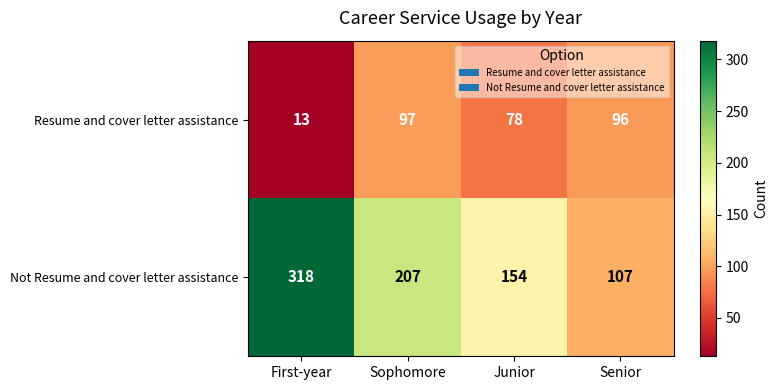

List the series in order of their overall mean, highest first.

Not Resume and cover letter assistance, Resume and cover letter assistance